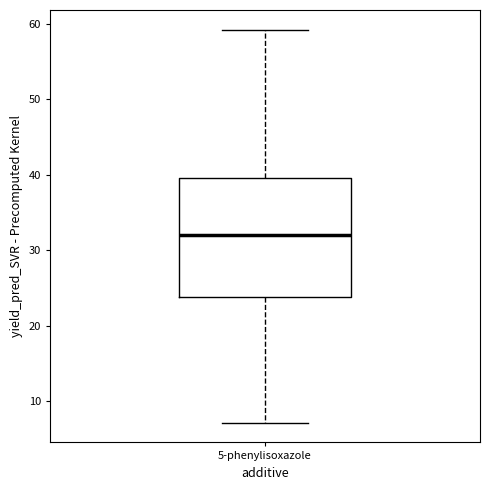

Transcribe this box plot: give where the median line is, the range the box spans, and where the two whiskers end, as read against the y-axis. The values are not printed on the chart, so give them approximately, as read against the axis.

median 32, box 24 to 40, whiskers 7 to 59